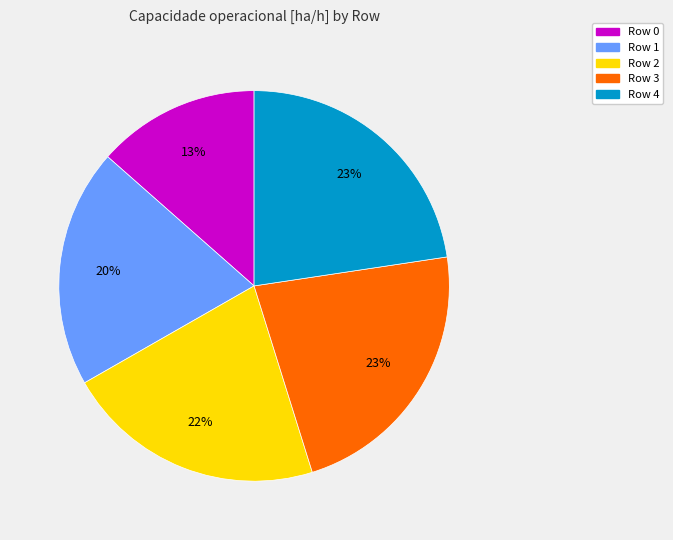

Combined, do Row 4 and Row 3 account for over 50%?

No